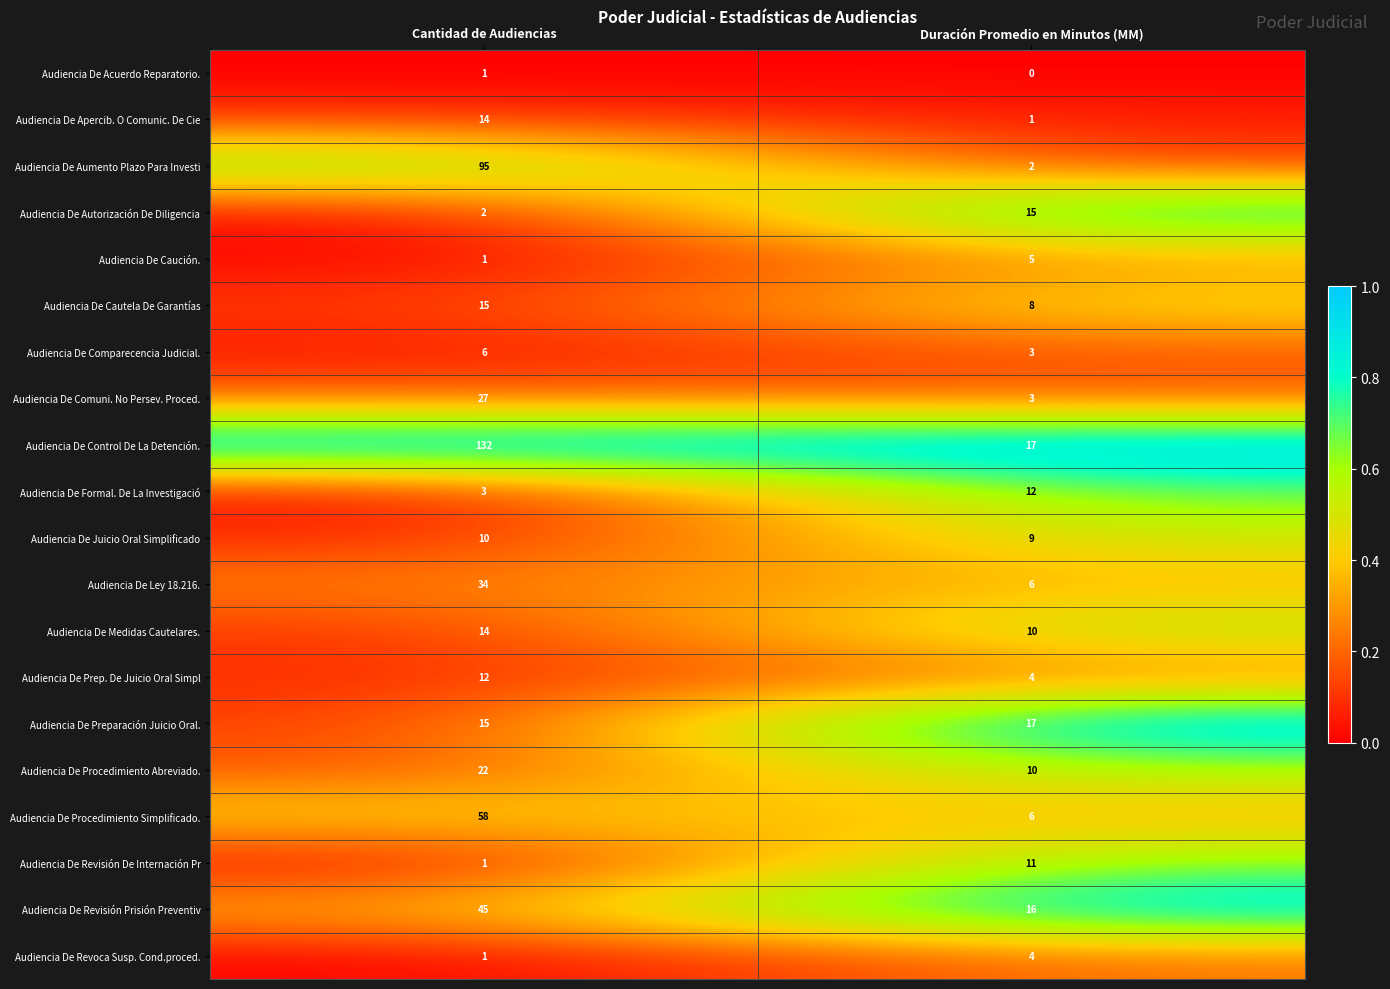

Which series has the largest range (max minus min)?

Audiencia De Control De La Detención.